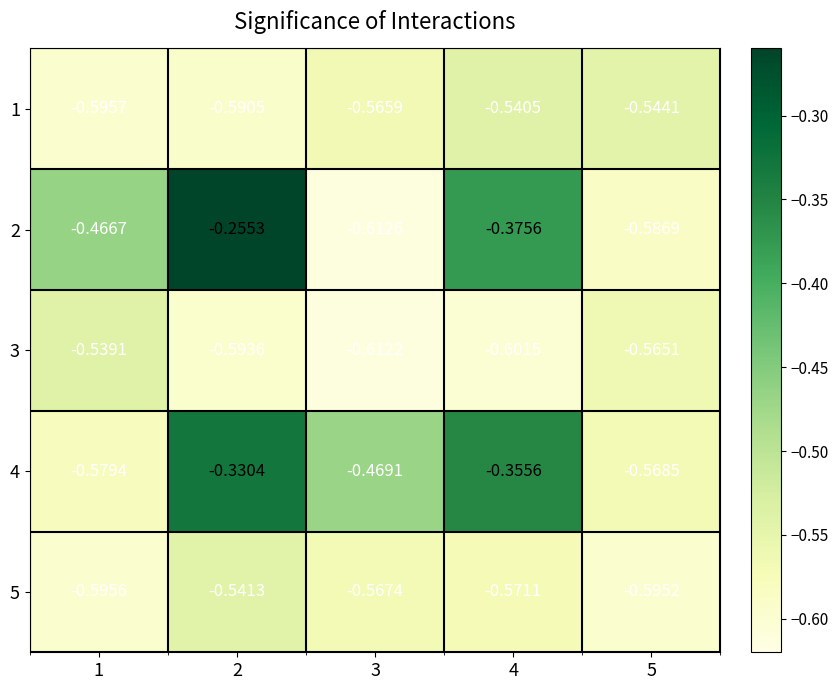

How many data points does each series have?

5